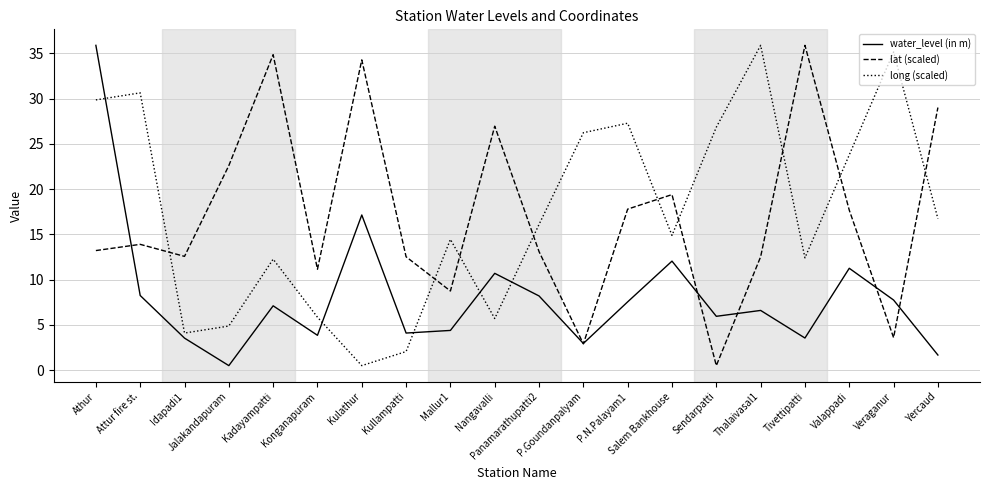

After their last crossing, which series has the higher values: lat (scaled) or long (scaled)?

lat (scaled)